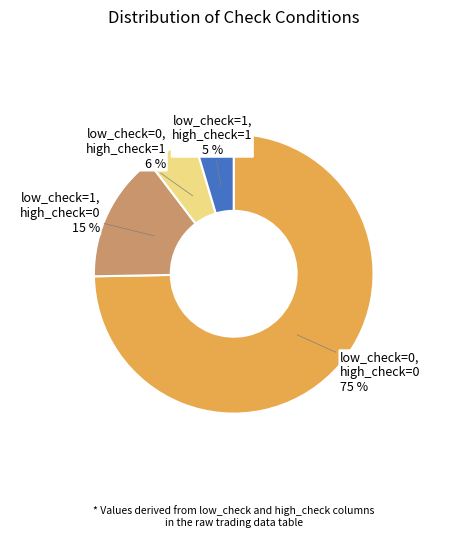

Is there a majority slice in this chart?

Yes